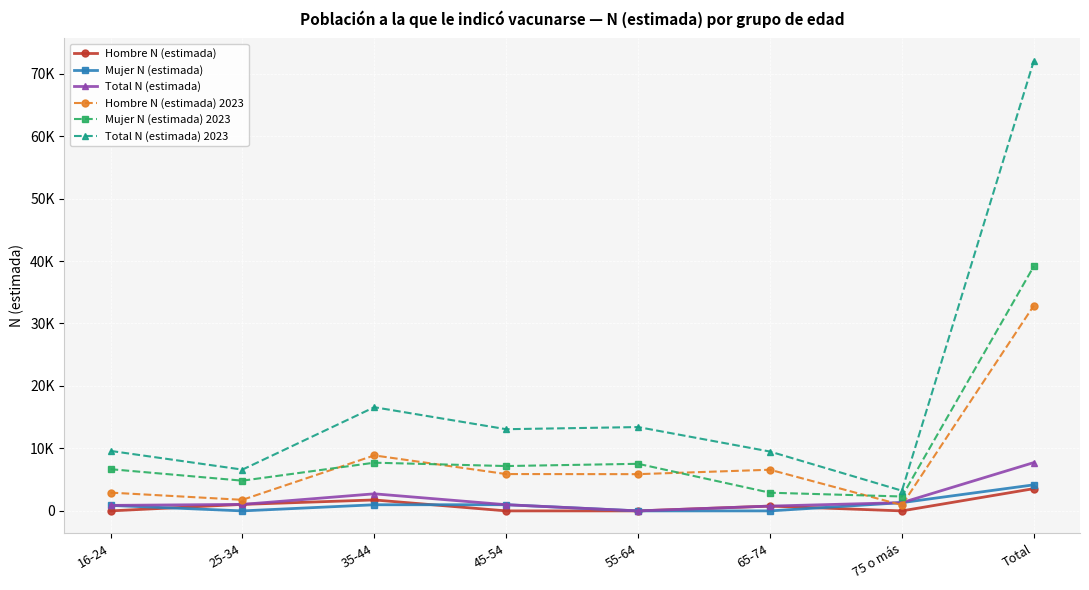

What is the label of the 6th point from the left?

65-74